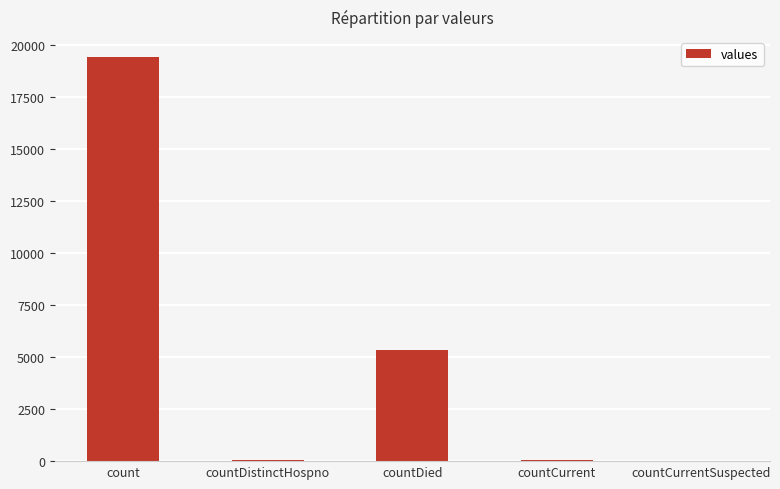

What is the sum of all values?

24875